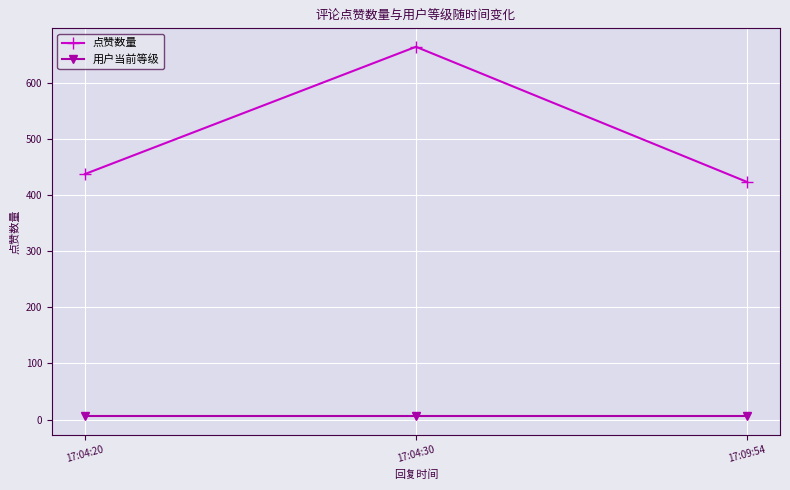

At which label does 点赞数量 reach its minimum?

17:09:54